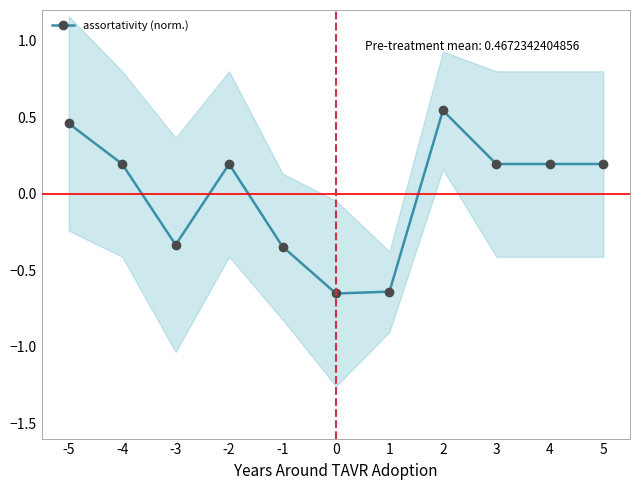

How many points are lower than both their immediate neighbors (excluding endpoints)?

2